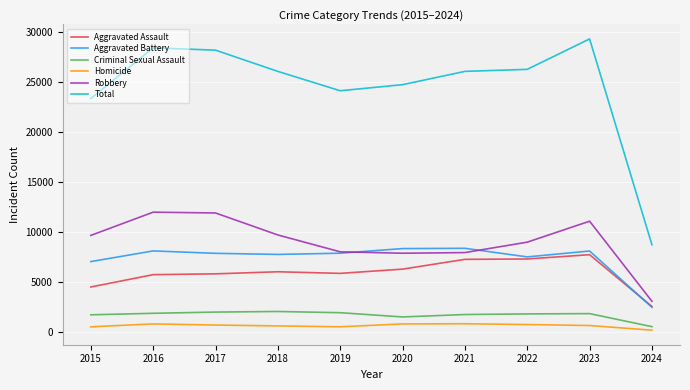

Which series has the largest range (max minus min)?

Total